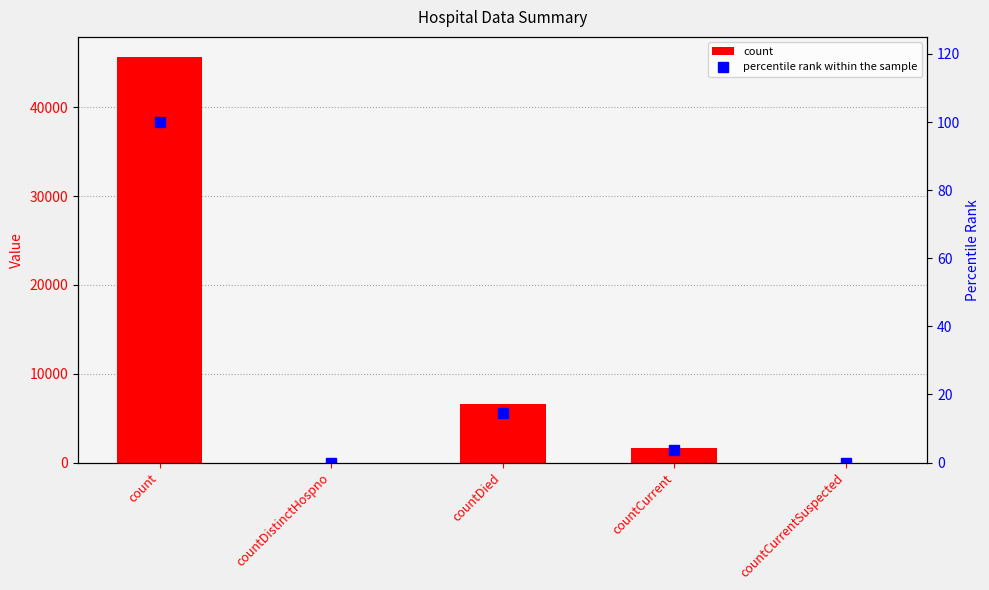

The percentile rank within the sample series shows -68.9 at countCurrentSuspected. True or false?

False